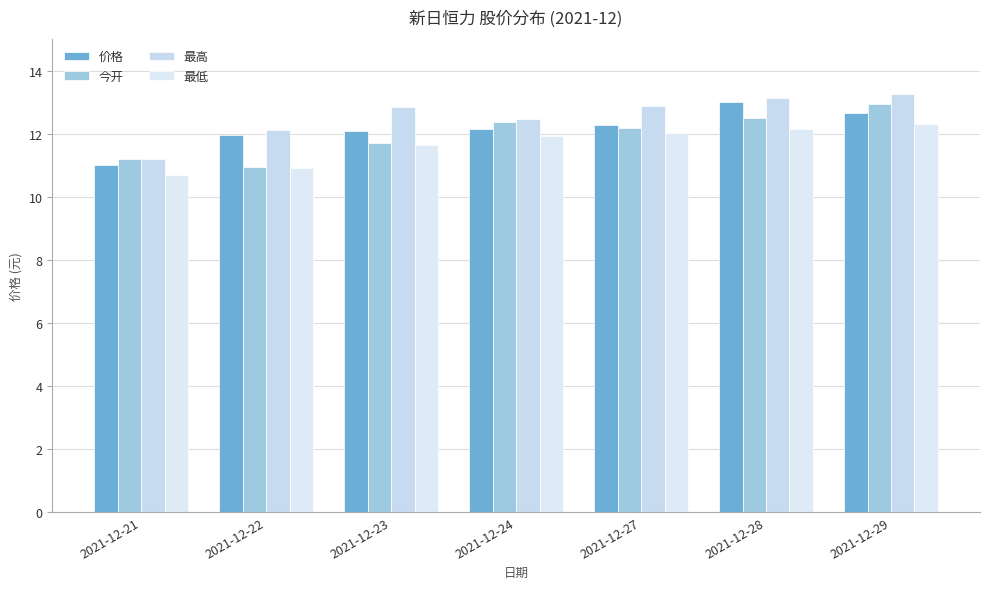

What is the difference between the maximum and minimum values in the 最低 series?

1.6